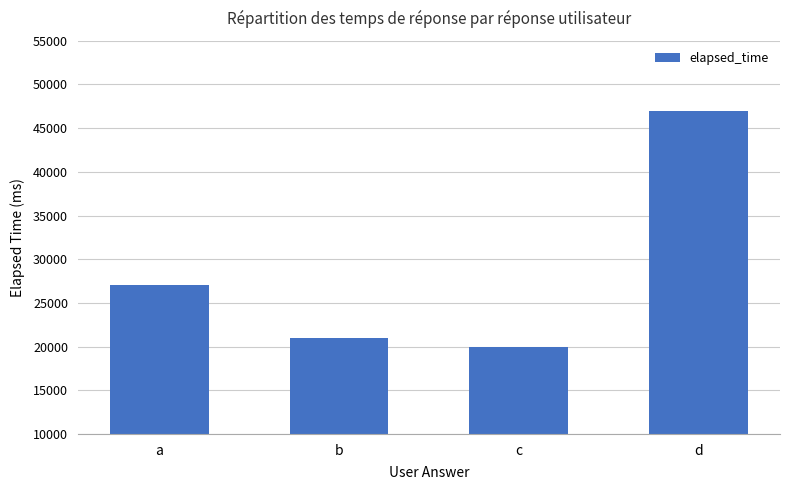

What is the average value?

28750